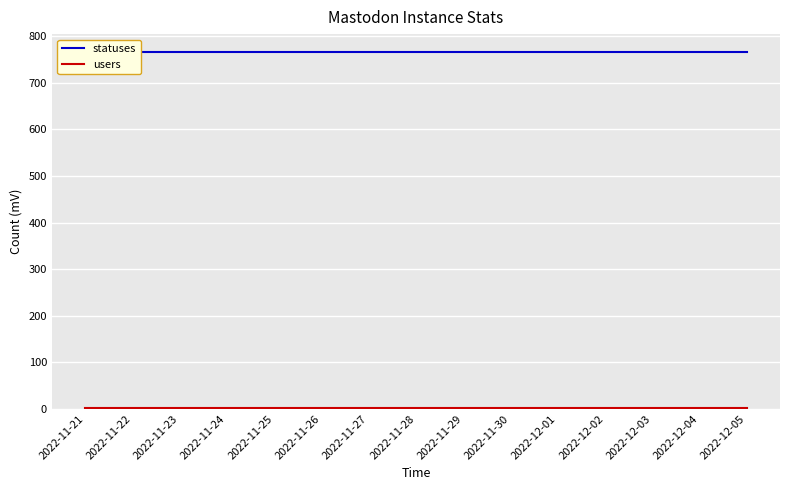

True or false: users and statuses cross at least once.

False